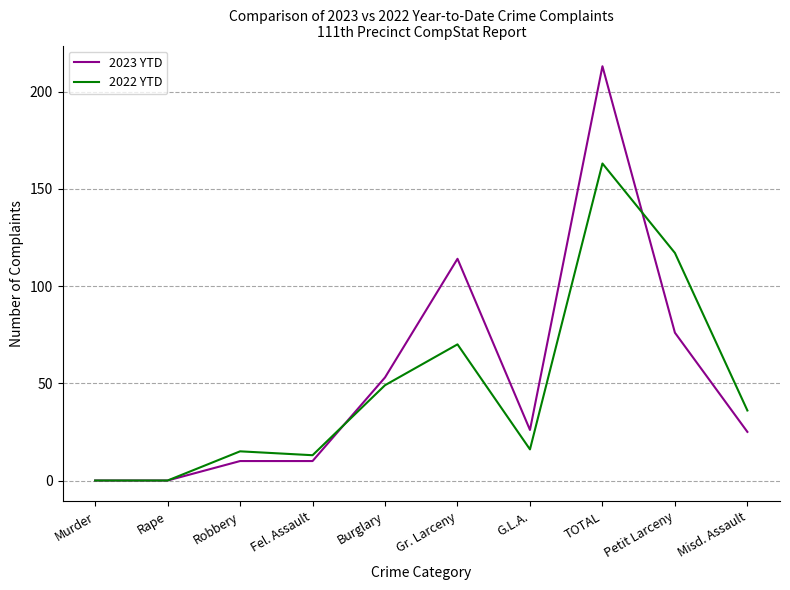

Reading right to left, transcribe all the data shown in this chart.

2023 YTD: 25	76	213	26	114	53	10	10	0	0
2022 YTD: 36	117	163	16	70	49	13	15	0	0